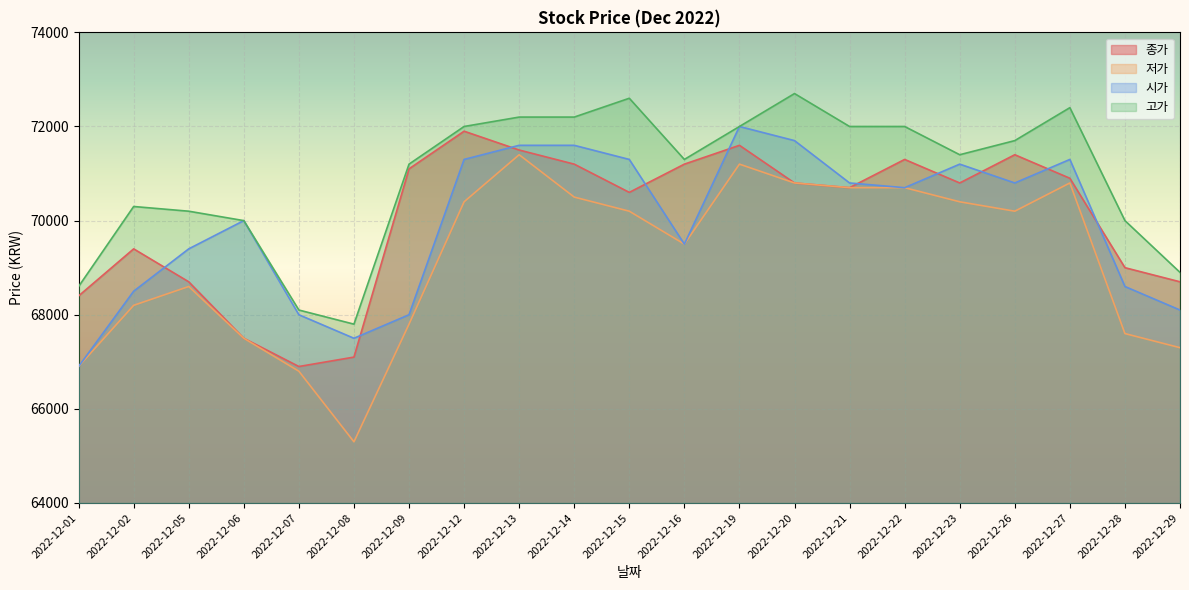

The 저가 series shows 42933 at 2022-12-13. True or false?

False